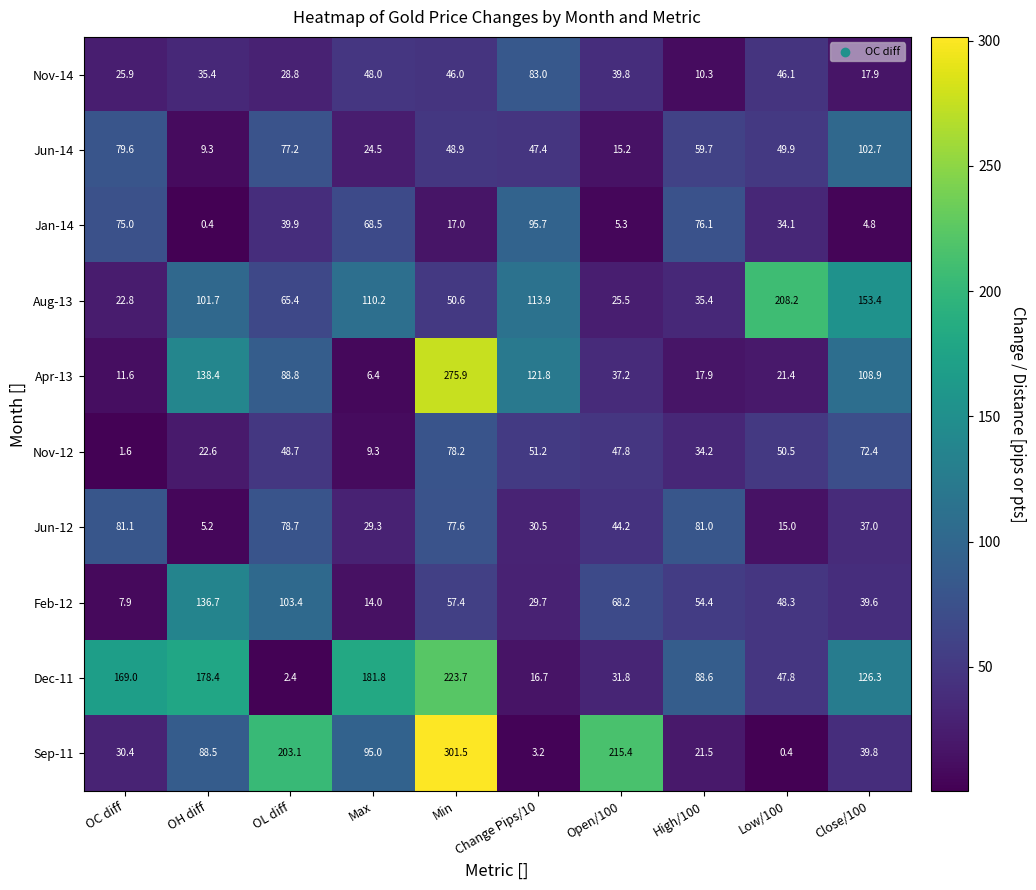

What is the sum of all Nov-14 values?

381.2